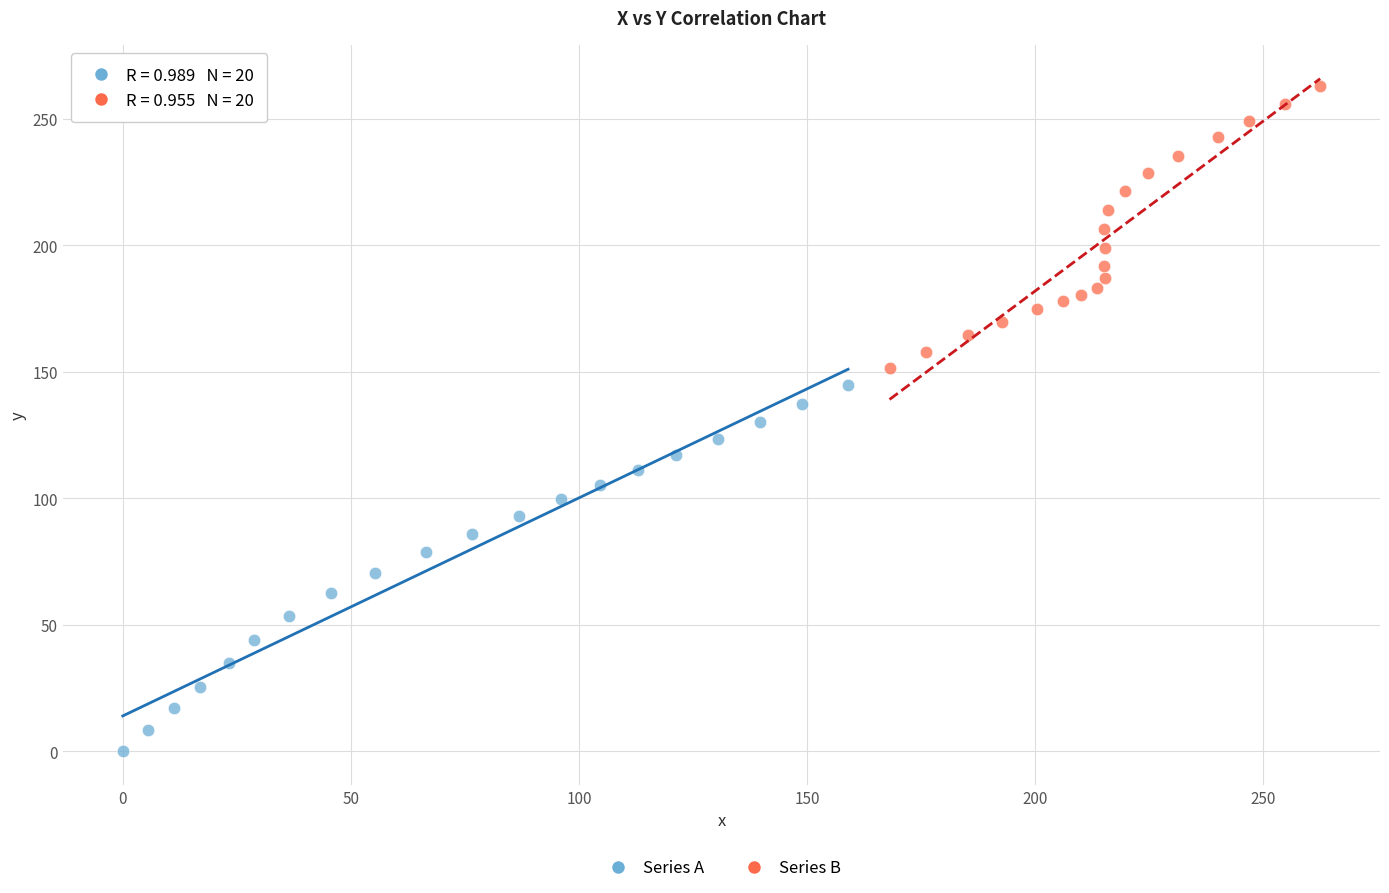

Which series has the widest spread of Y values?

Series A